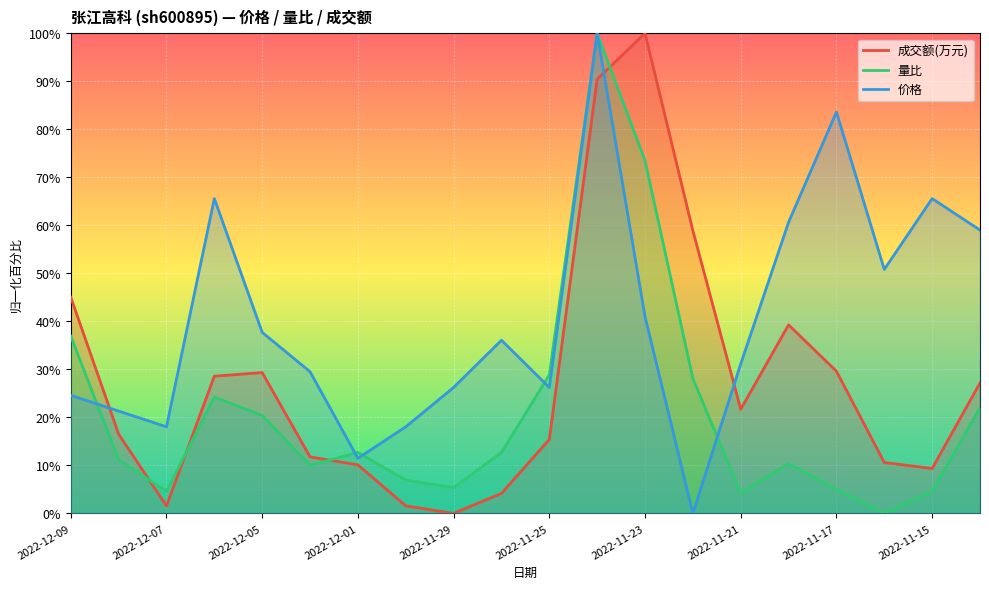

What is the difference between the maximum and minimum values in the 成交额(万元) series?

100.0